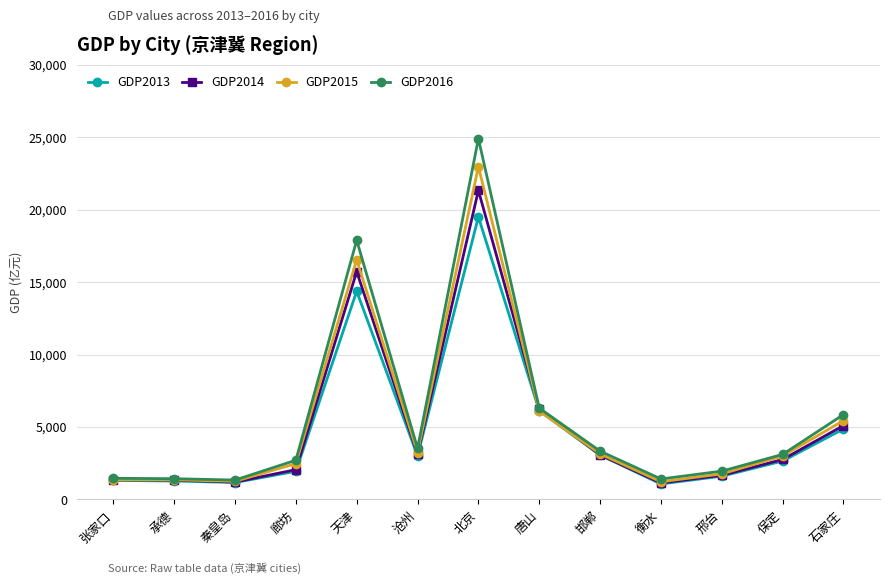

Rank the series by their maximum value, from lowest to highest.

GDP2013, GDP2014, GDP2015, GDP2016